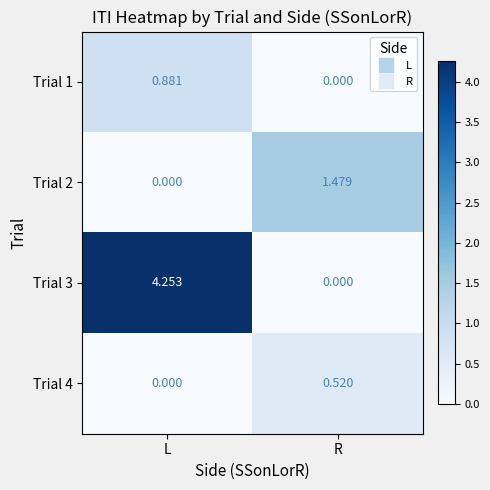

Rank the categories by Trial 3 value from lowest to highest.

R, L